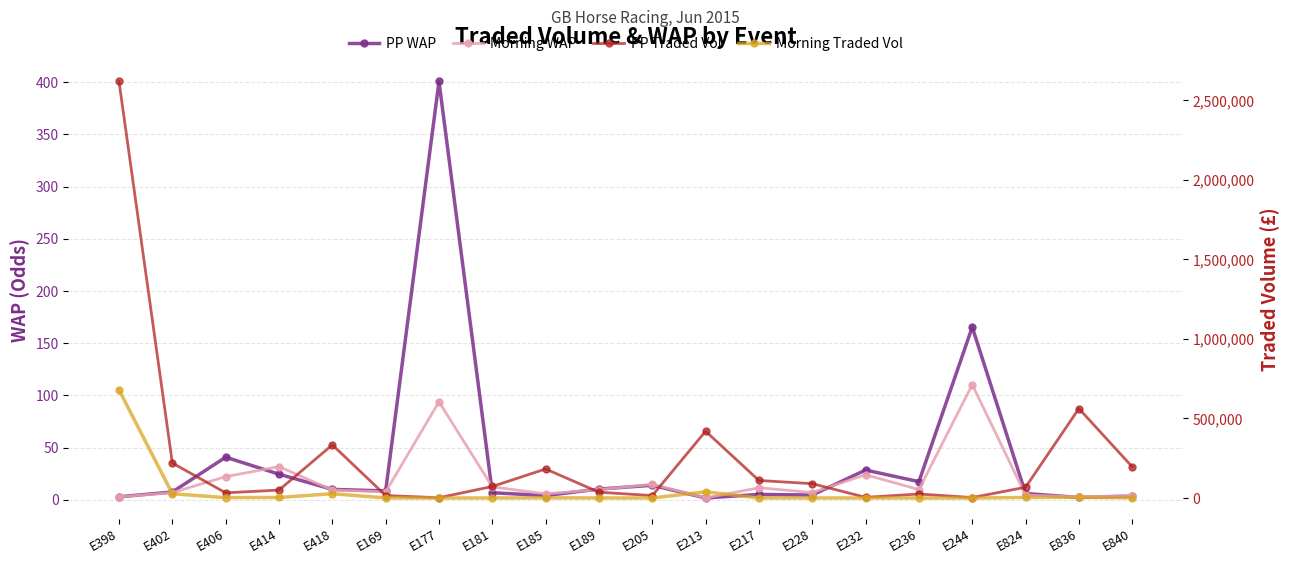

Reading left to right, what are all the values shown in this chart?

PP WAP: 3.0	7.5	40.9	24.6	10.0	8.6	400.7	6.8	4.1	10.3	14.0	1.8	5.2	4.6	28.6	17.4	165.5	6.1	2.3	3.6
Morning WAP: 2.9	6.9	22.2	31.8	9.5	7.6	94.0	12.4	5.8	9.8	14.8	1.9	11.6	7.0	24.1	9.9	110.3	4.5	2.8	4.1
PP Traded Vol: 2619005.1	219887.5	32572.7	49831.6	334324.9	15585.8	1722.3	72522.8	182622.2	36335.9	15290.8	419922.8	110213.4	90069.3	4192.1	25305.9	2888.8	67844.1	562503.4	195936.3
Morning Traded Vol: 679519.1	26675.5	2500.8	3222.9	27105.5	450.9	19.8	175.3	1023.6	400.6	200.9	39049.8	346.5	335.8	30.4	105.0	4.1	3457.5	4988.3	735.9